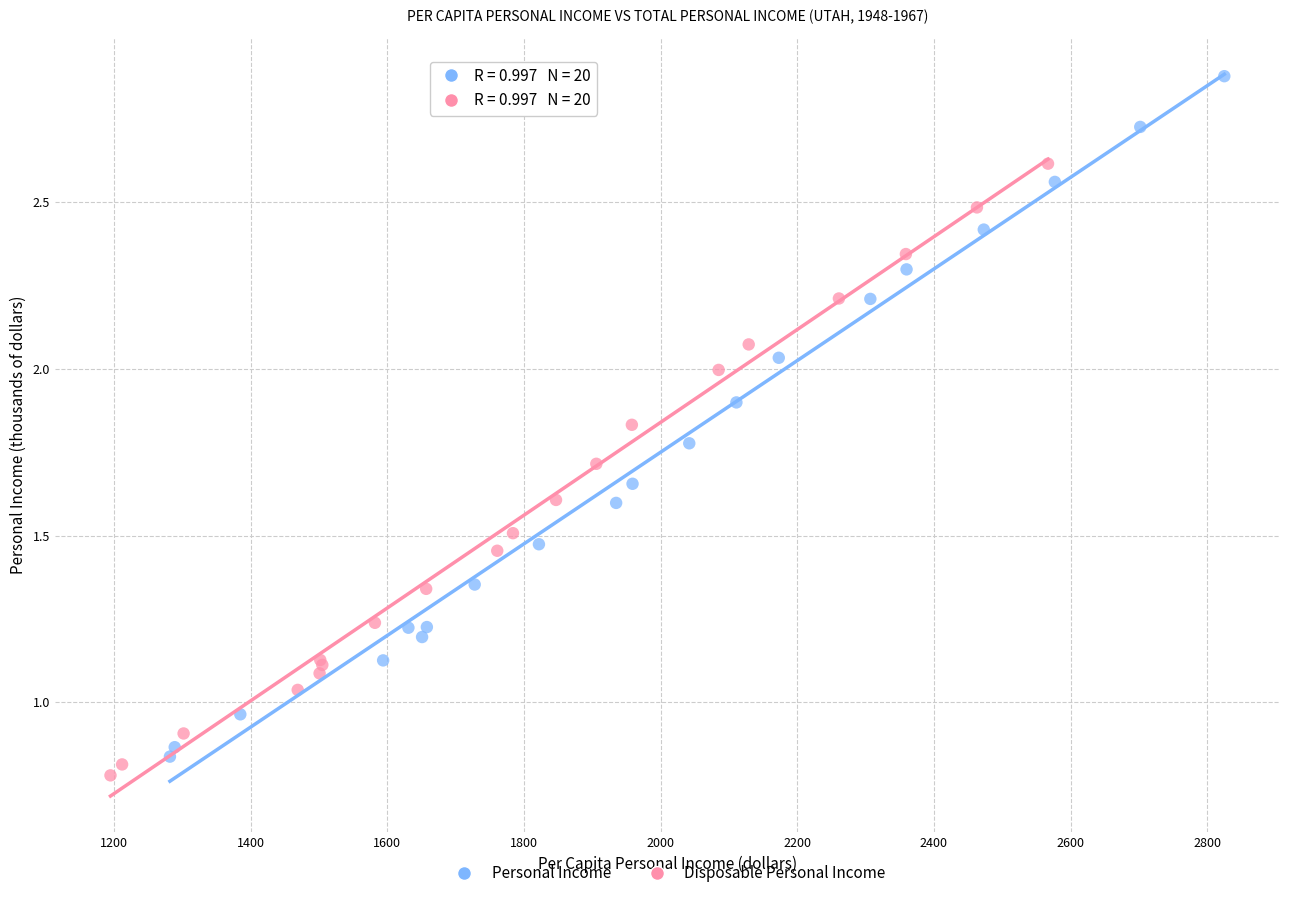

Which series has the widest spread of Y values?

Personal Income